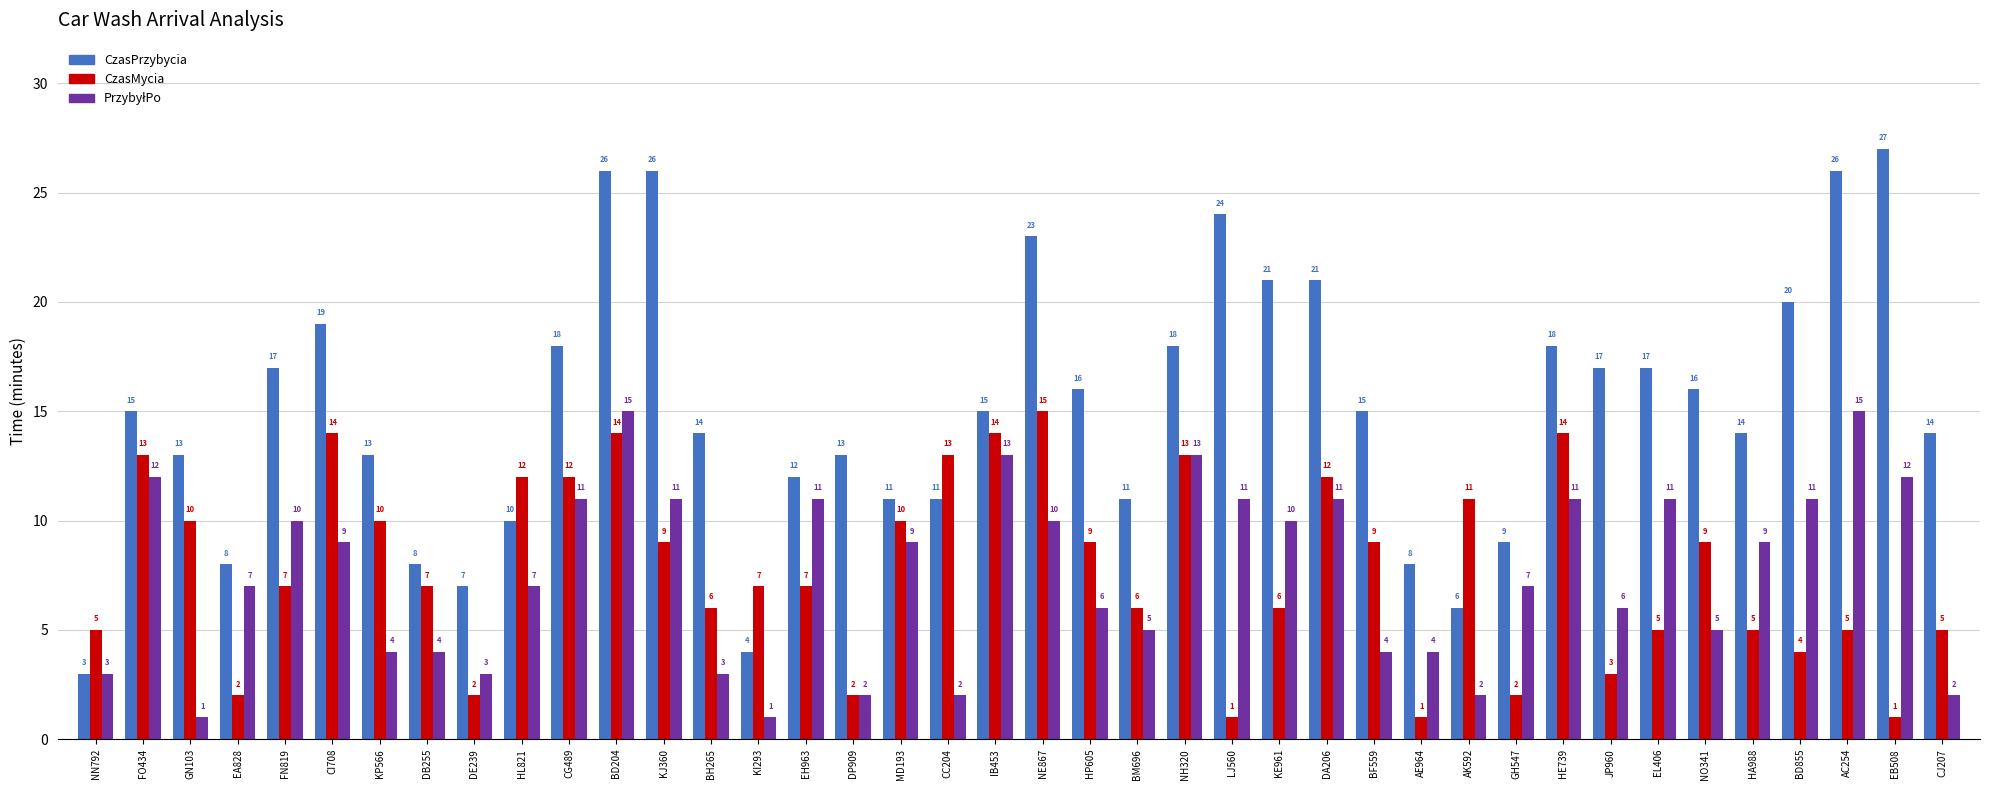

Read the CzasMycia value at EB508.

1